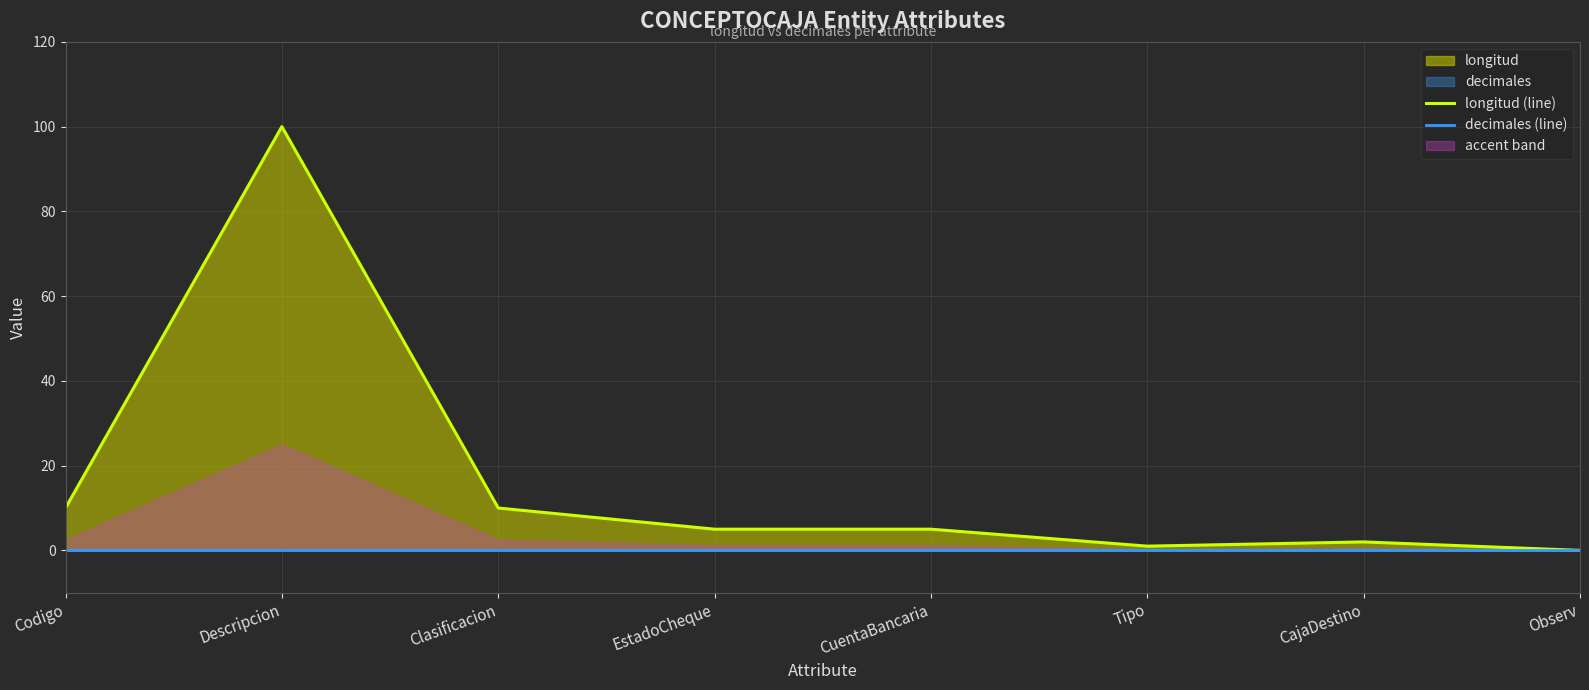

The value of decimales (line) at Codigo is 0. True or false?

True